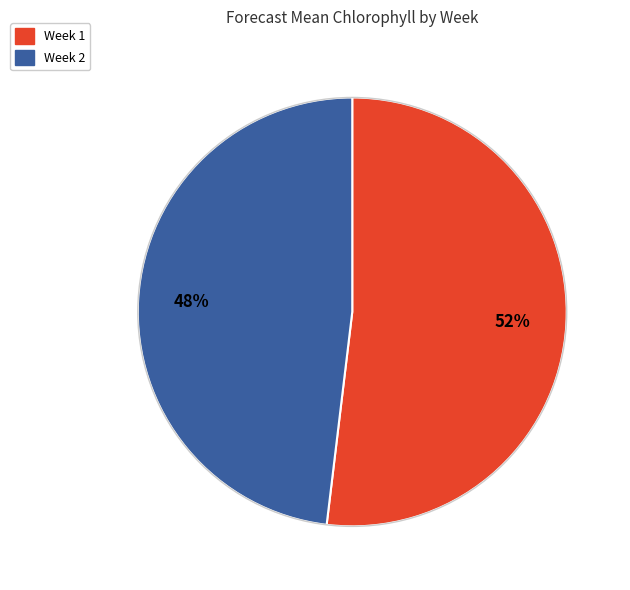

To the nearest percent, what is the combined percentage of Week 1 and Week 2?

100%